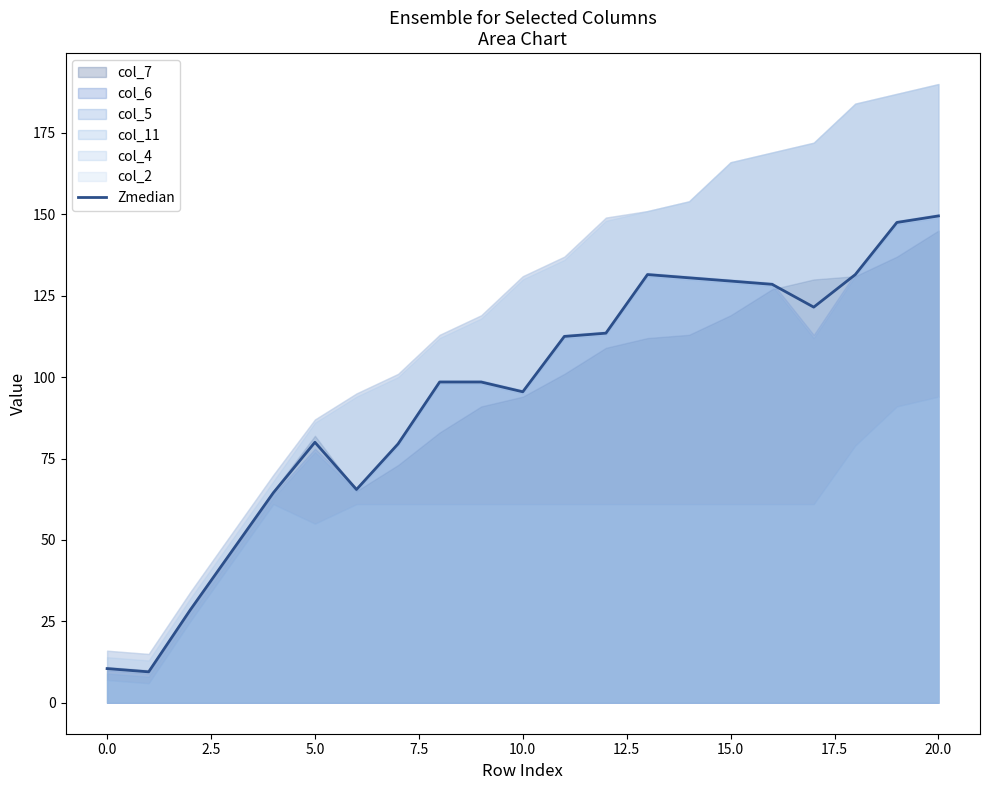

At which category does the chart reach its peak across all series?

20